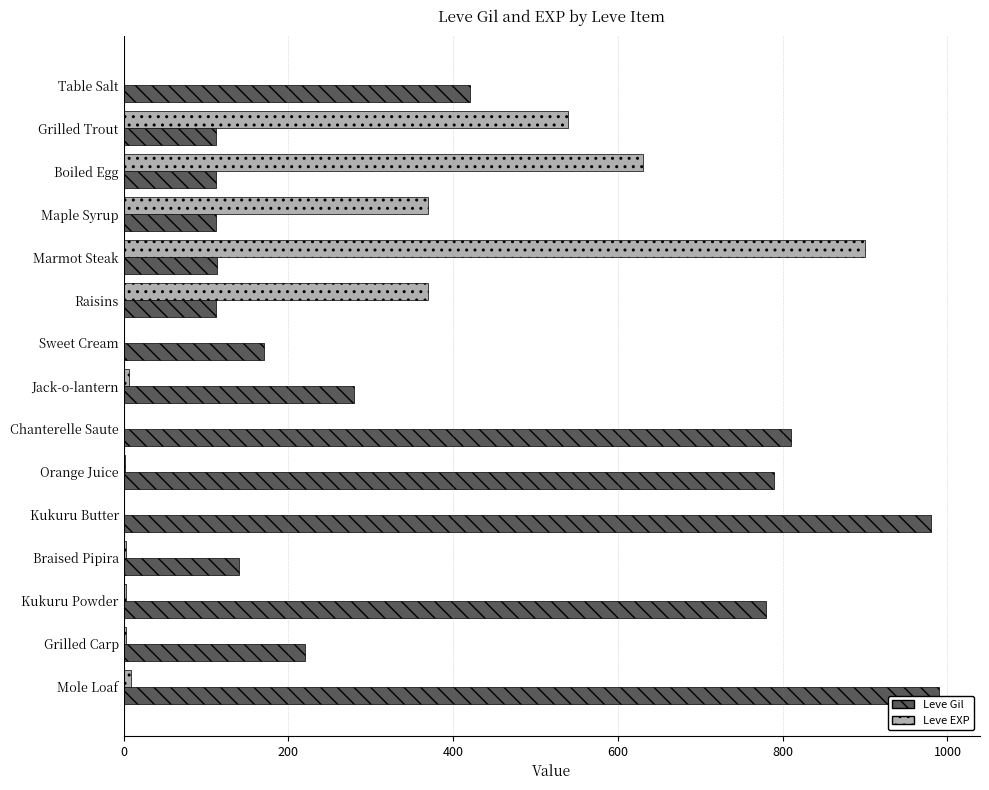

Which category has the highest value in the Leve Gil series?

Mole Loaf